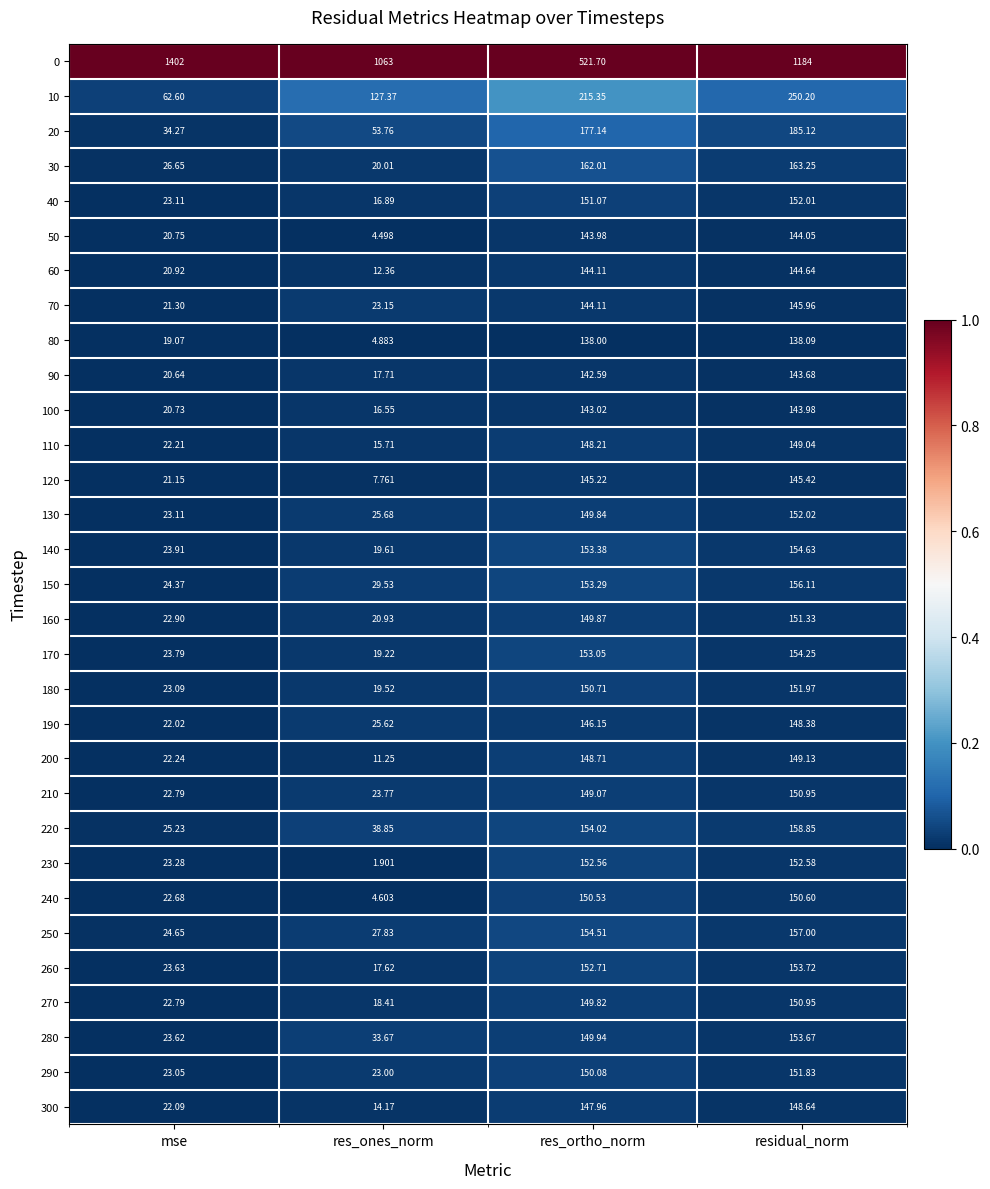

At which category is the sum across all series the highest?

residual_norm